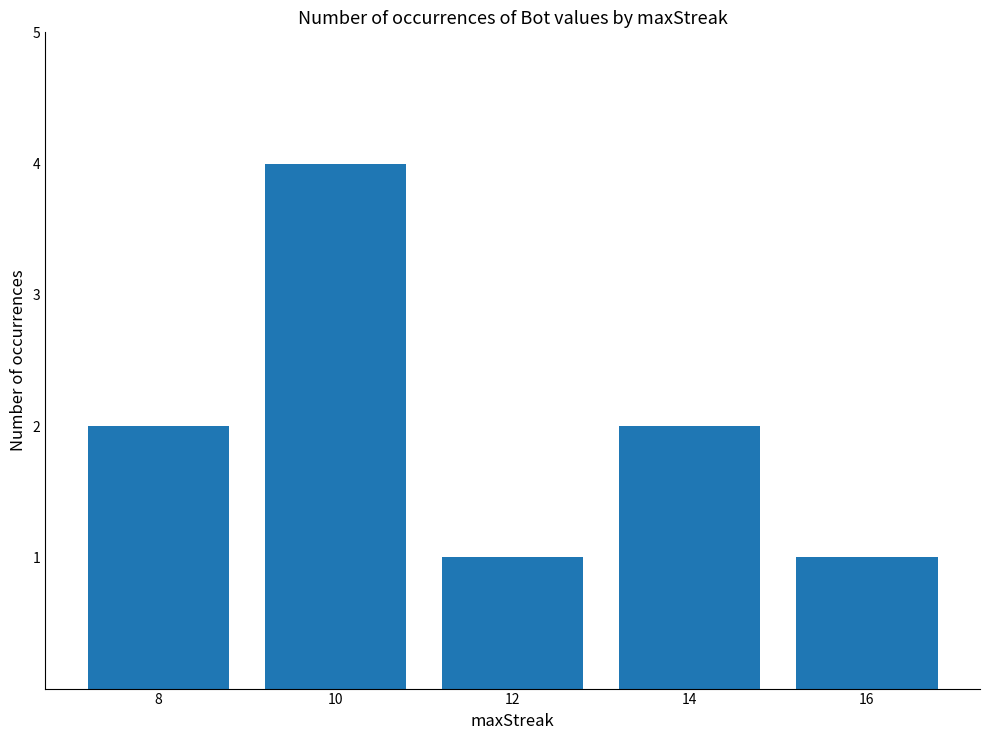

Read the value at 10.

4